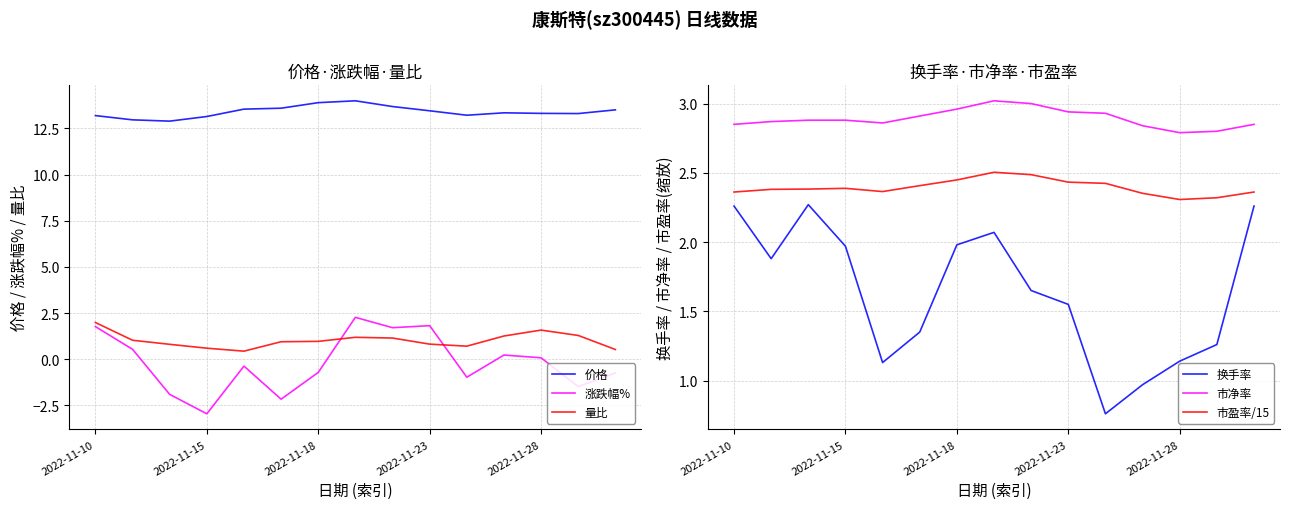

Which series has the largest total across all categories?

价格